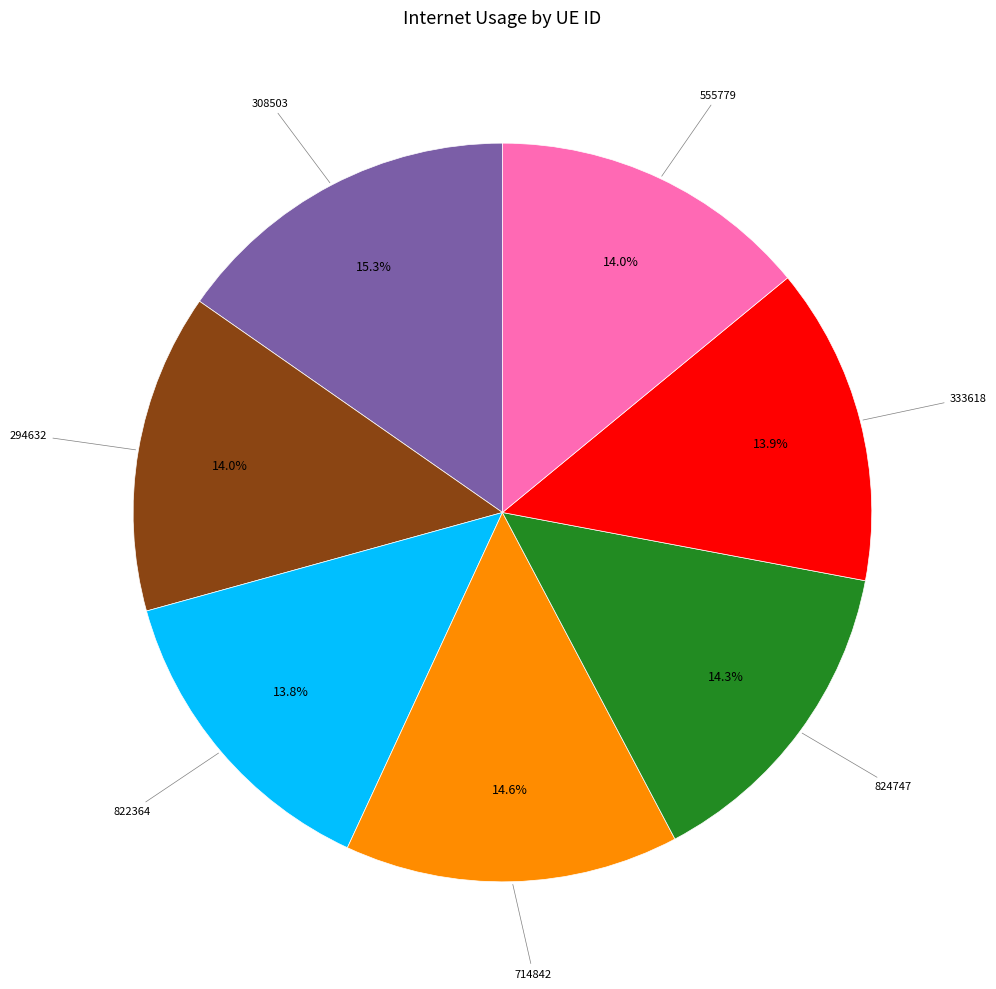

Is there a majority slice in this chart?

No